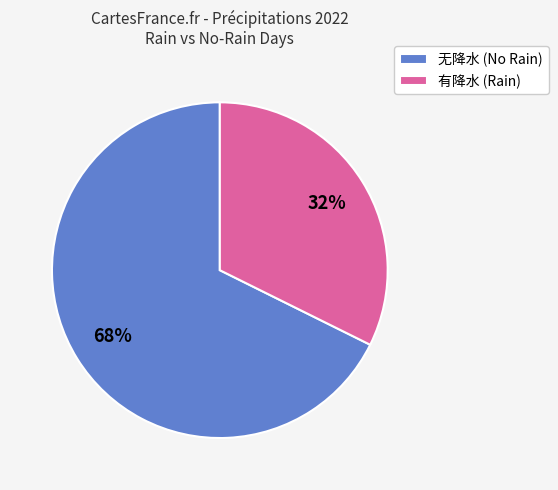

Which has a higher value, 有降水 (Rain) or 无降水 (No Rain)?

无降水 (No Rain)